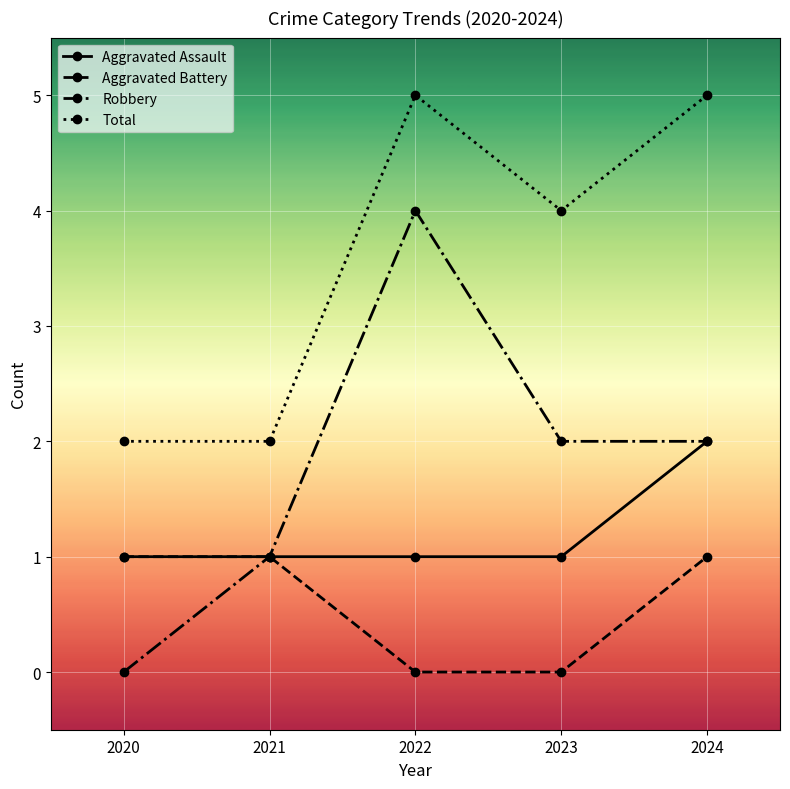

The value of Aggravated Battery at 2021 is 1. True or false?

True